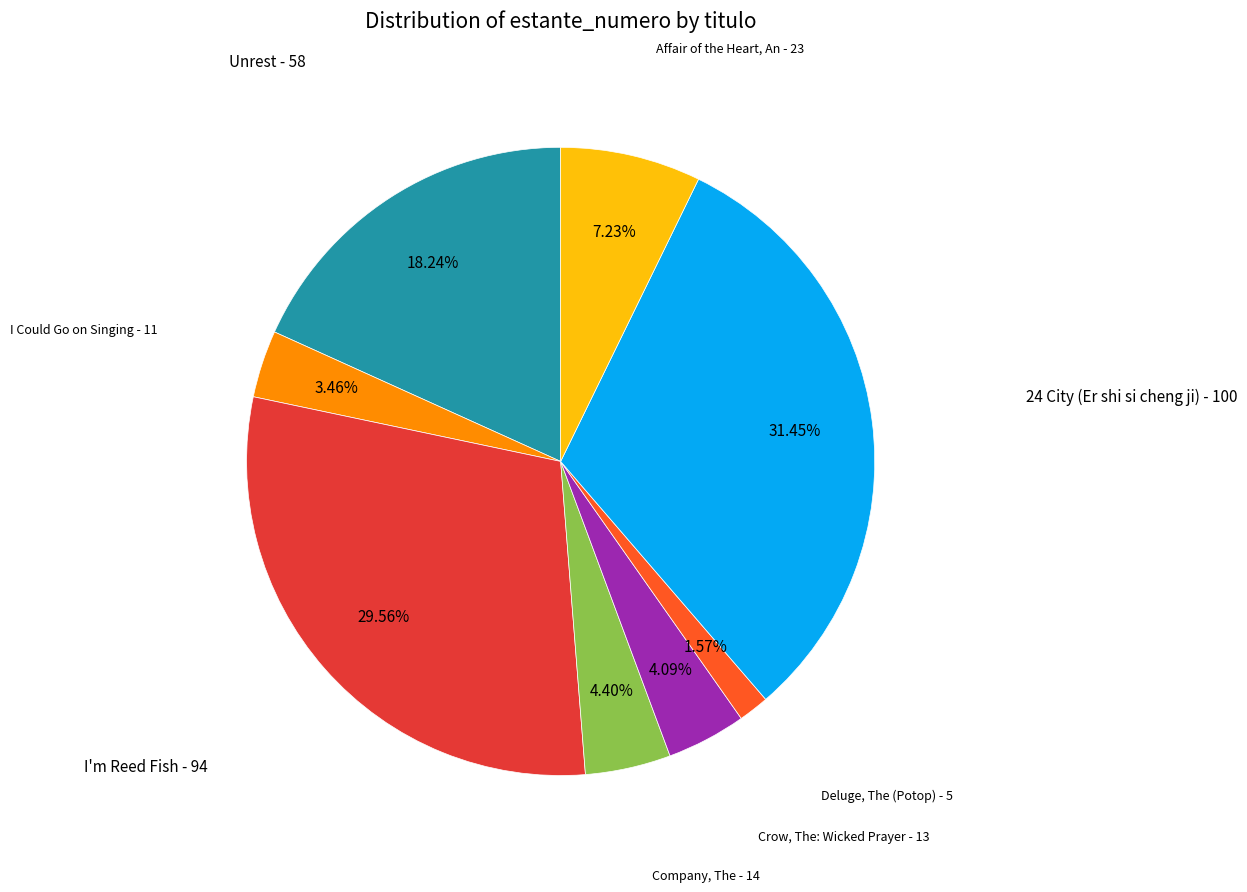

How many slices are in this pie chart?

8